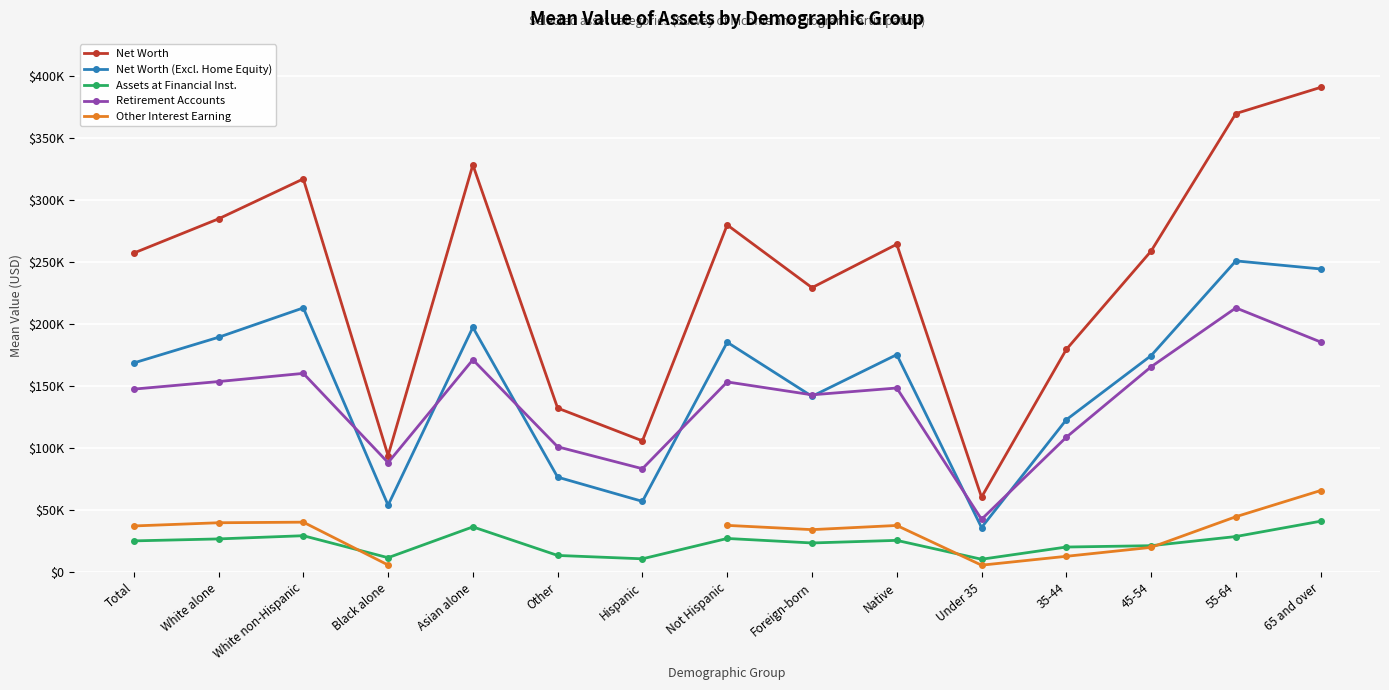

Is the value of Net Worth at Asian alone greater than the value of Retirement Accounts at Other?

Yes